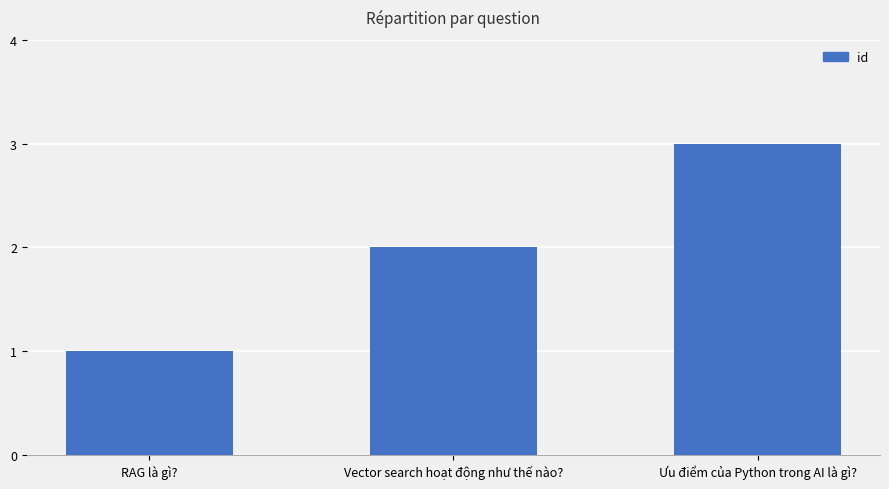

How many bars are there in total?

3